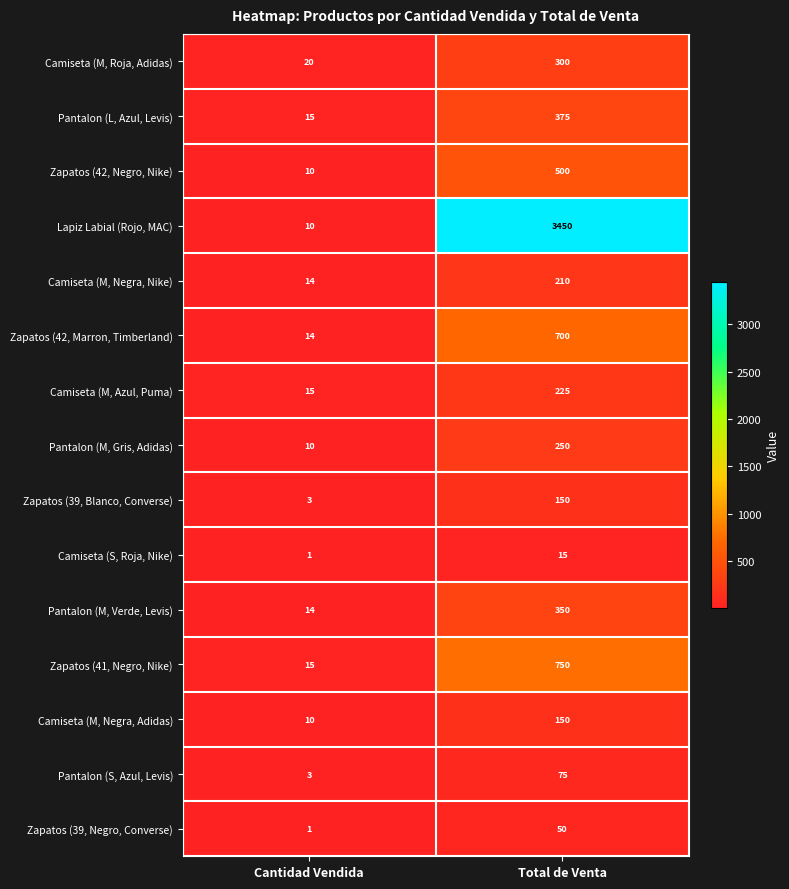

What is the greatest value displayed?

3450